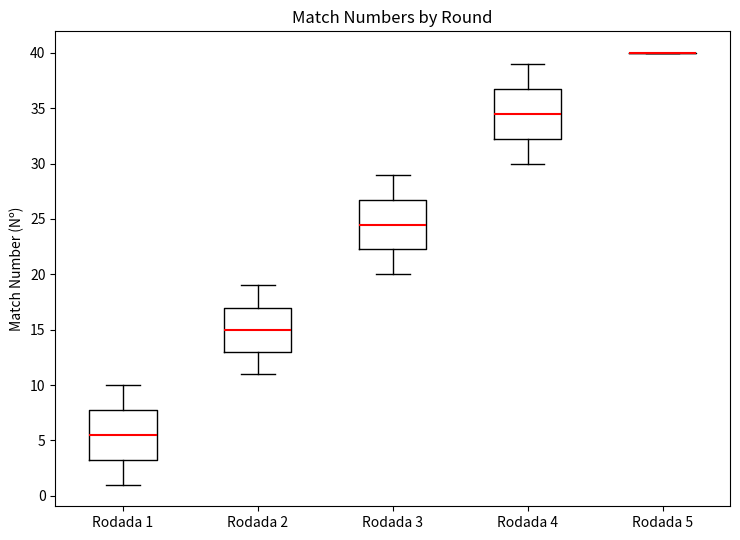

Where does the median line of the box for Rodada 3 sit on the y-axis? The values are not printed on the chart, so give them approximately, as read against the axis.

24.5